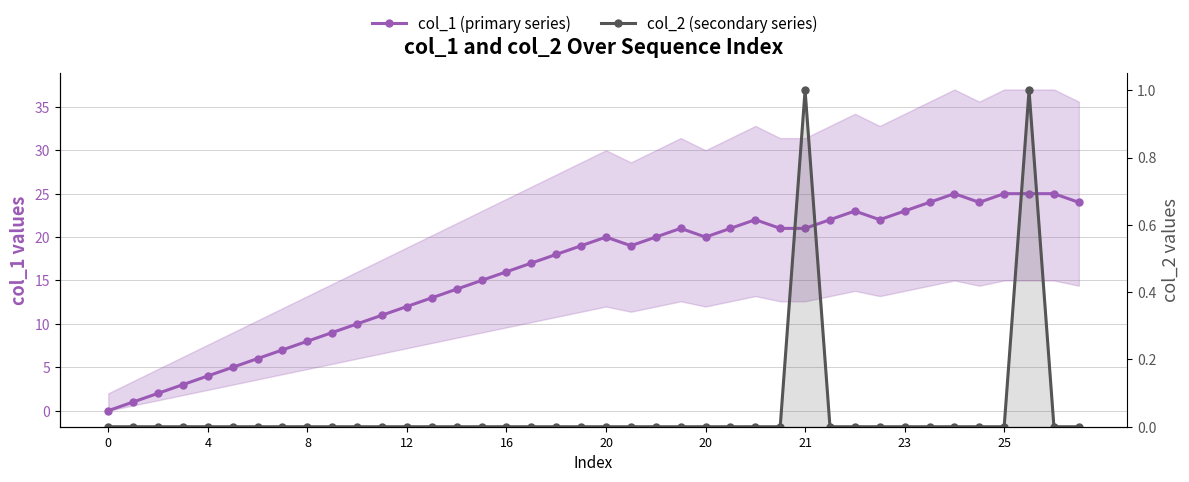

Between 11 and 15, which is larger?

15